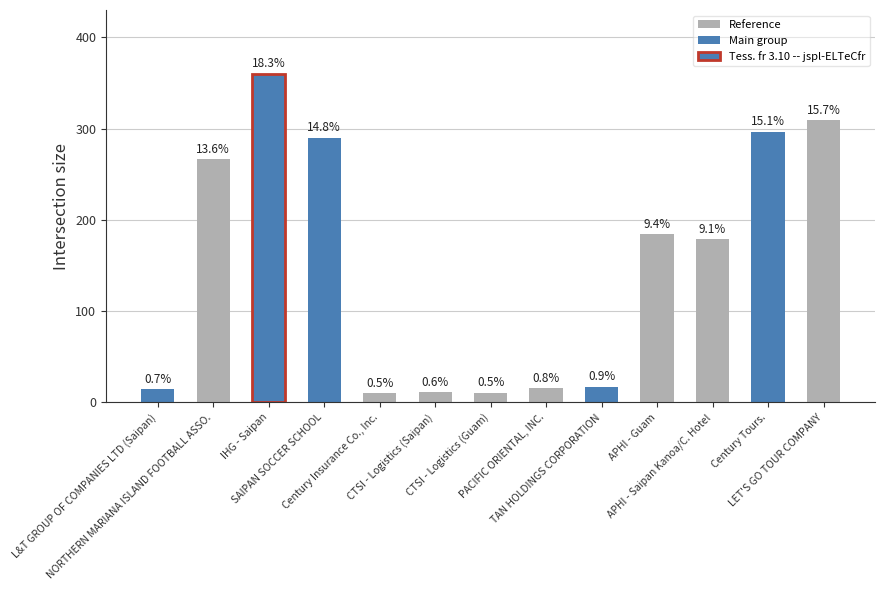

Which category has the lowest value across all series?

Century Insurance Co., Inc.